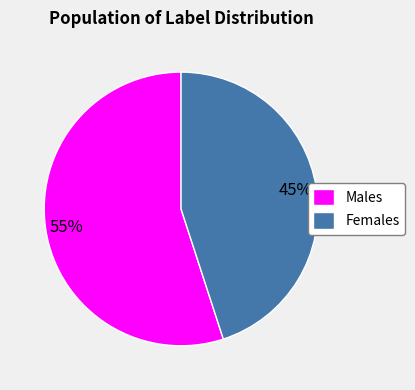

Rank the categories by value from highest to lowest.

Males, Females